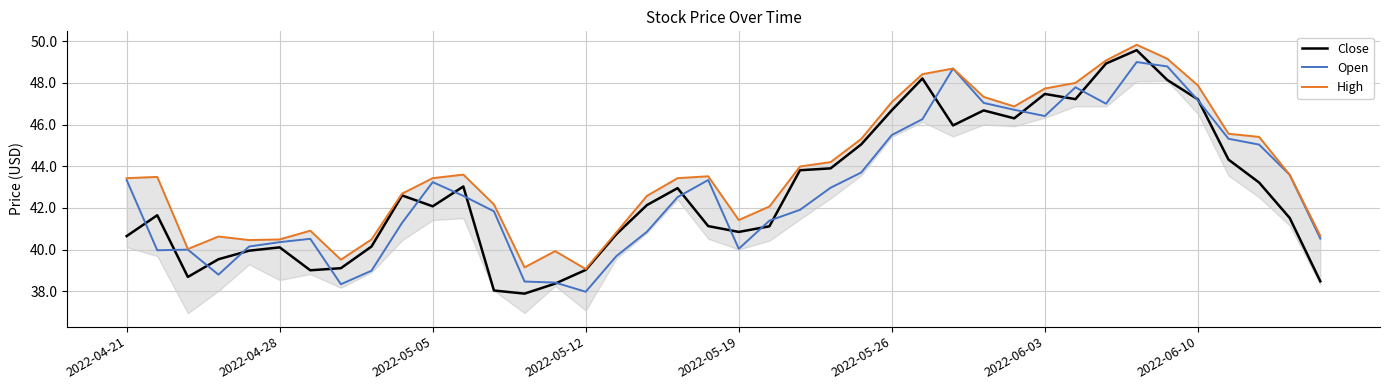

What is the average value of the Open series?

42.9